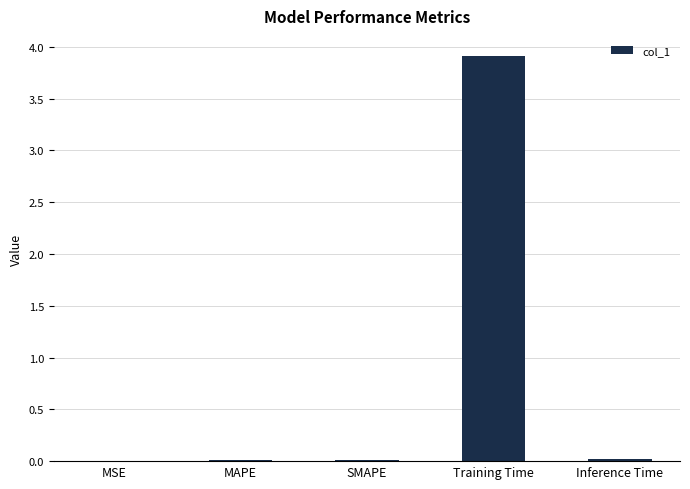

Does the chart contain stacked bars?

No